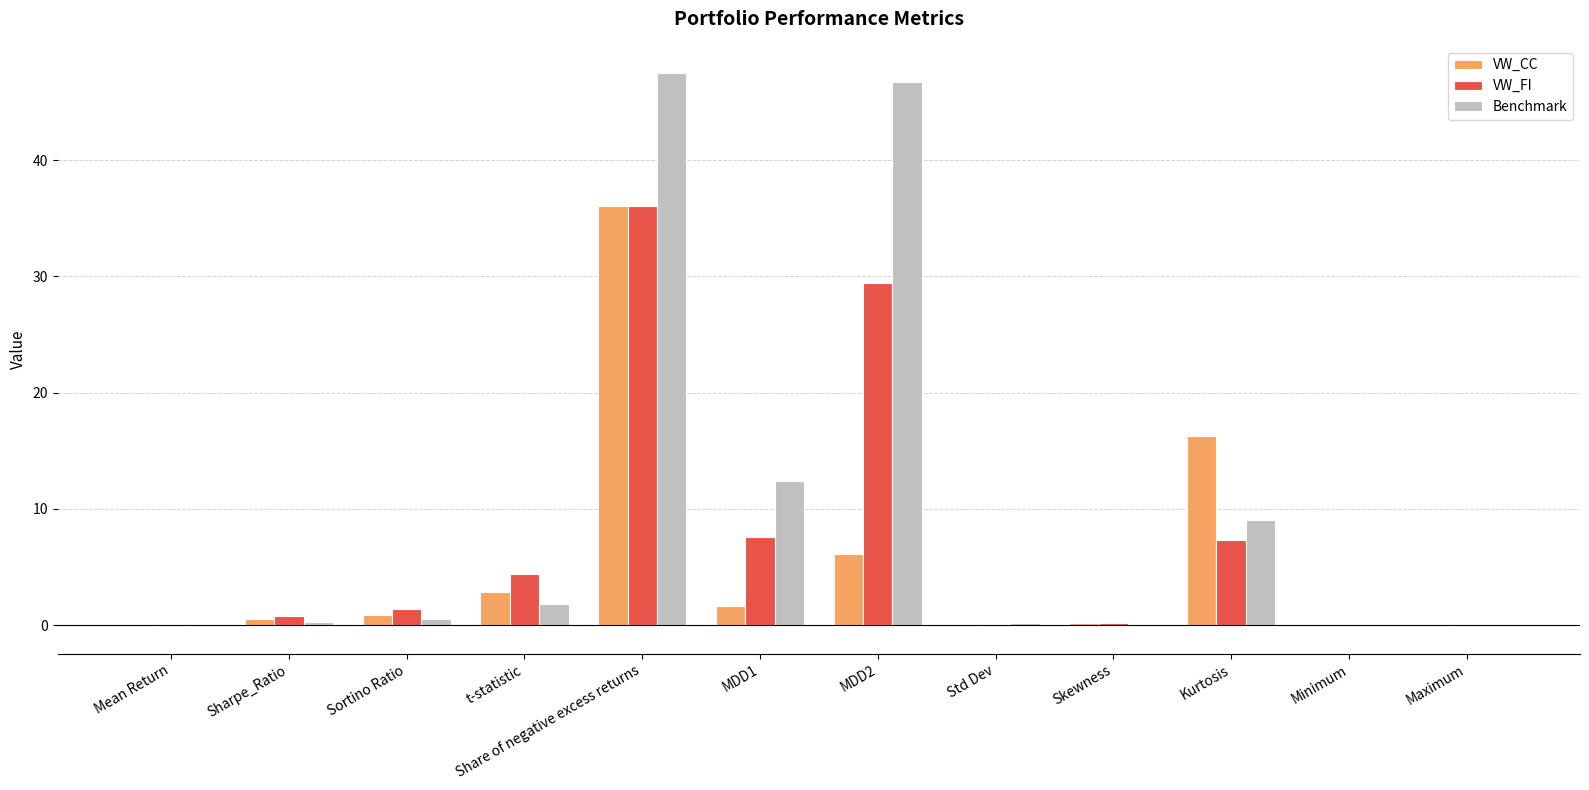

Where does the VW_FI series first go above 1?

Sortino Ratio